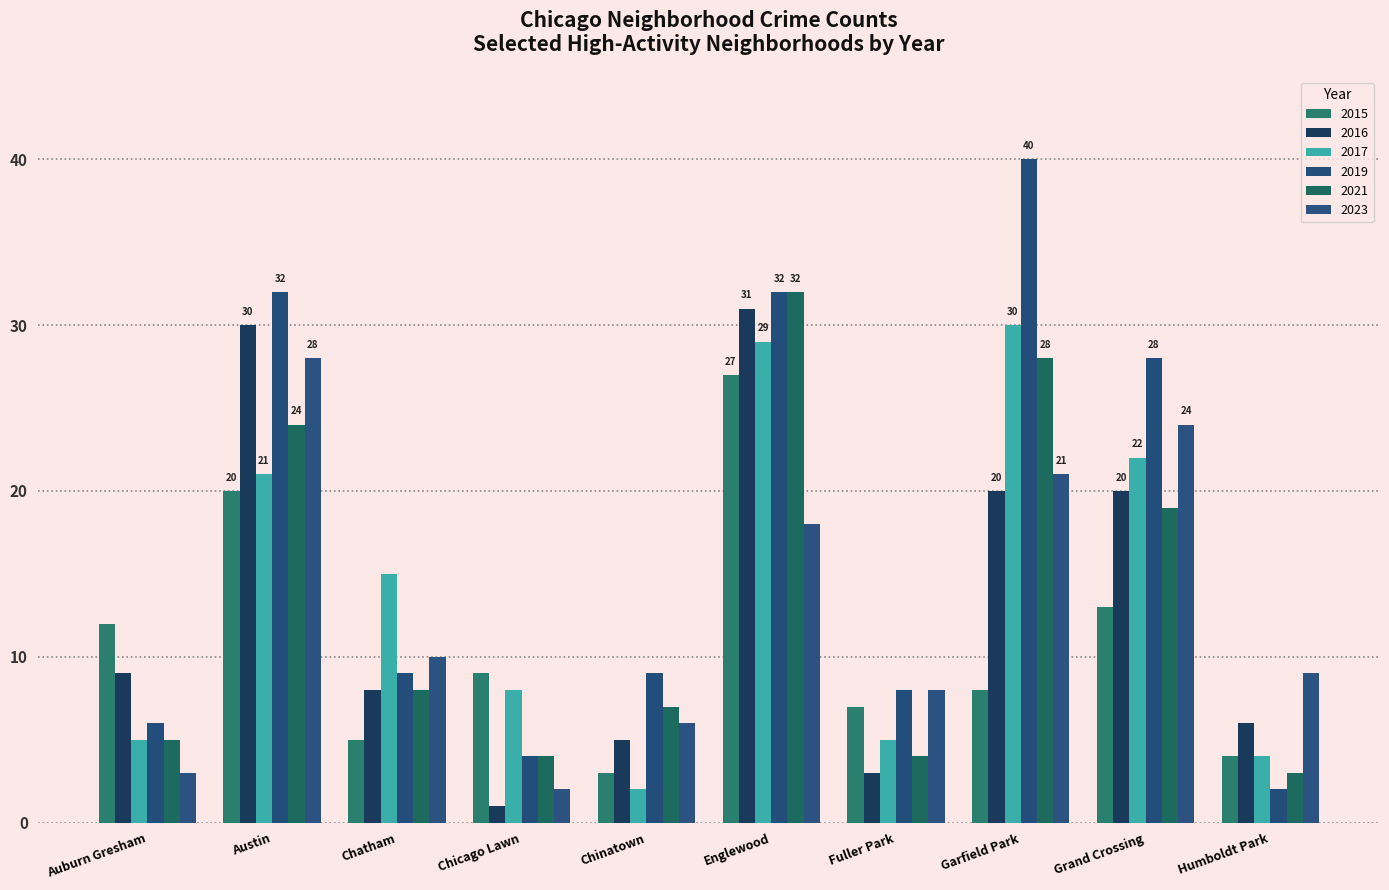

What is the value of the 2023 bar at the 5th from the left?

6